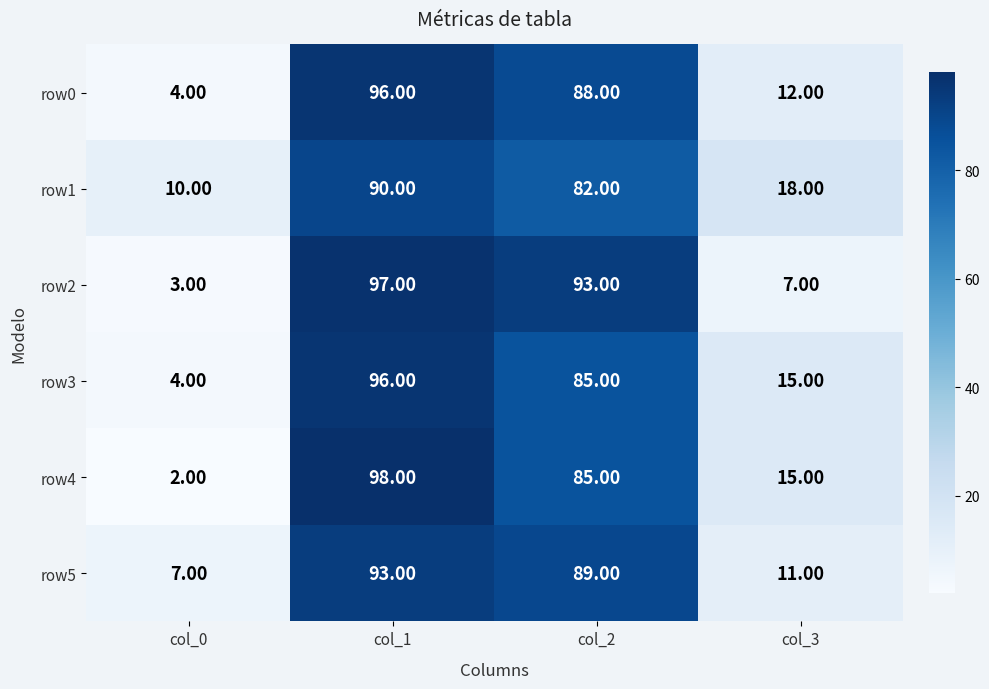

Rank the categories by row1 value from highest to lowest.

col_1, col_2, col_3, col_0